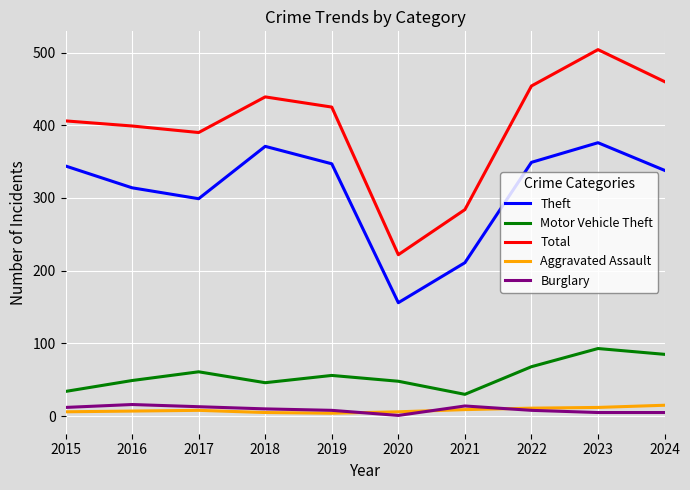

Does the chart have visible grid lines?

Yes